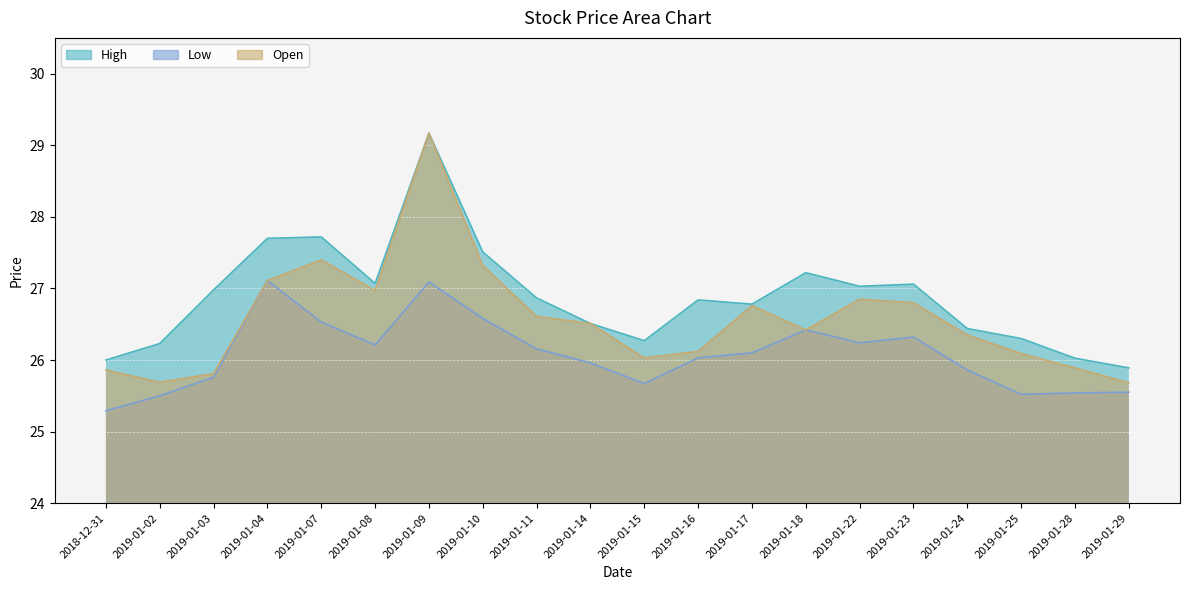

True or false: Low has a value of 26.5 at 2019-01-07.

True